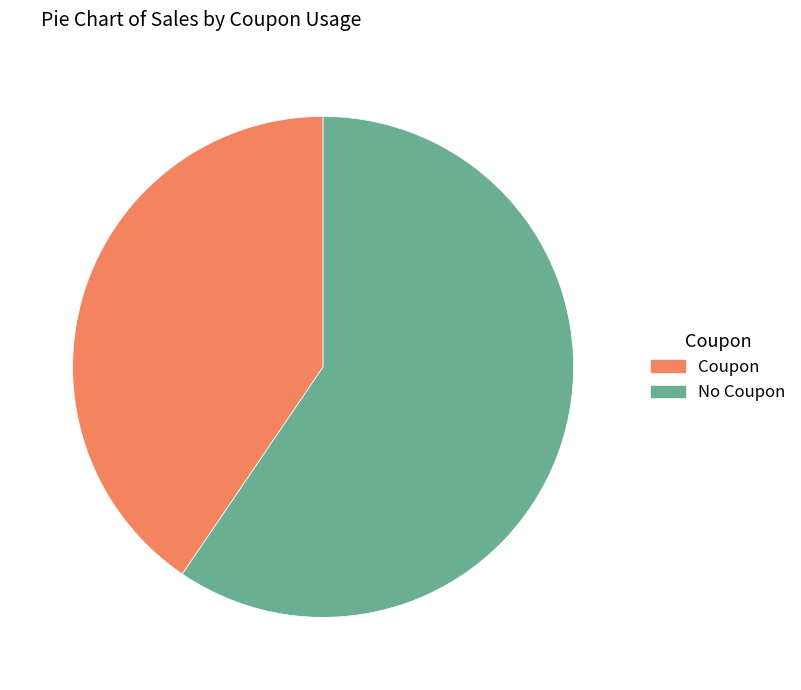

What is the ratio of the value at No Coupon to the value at Coupon?

1.5